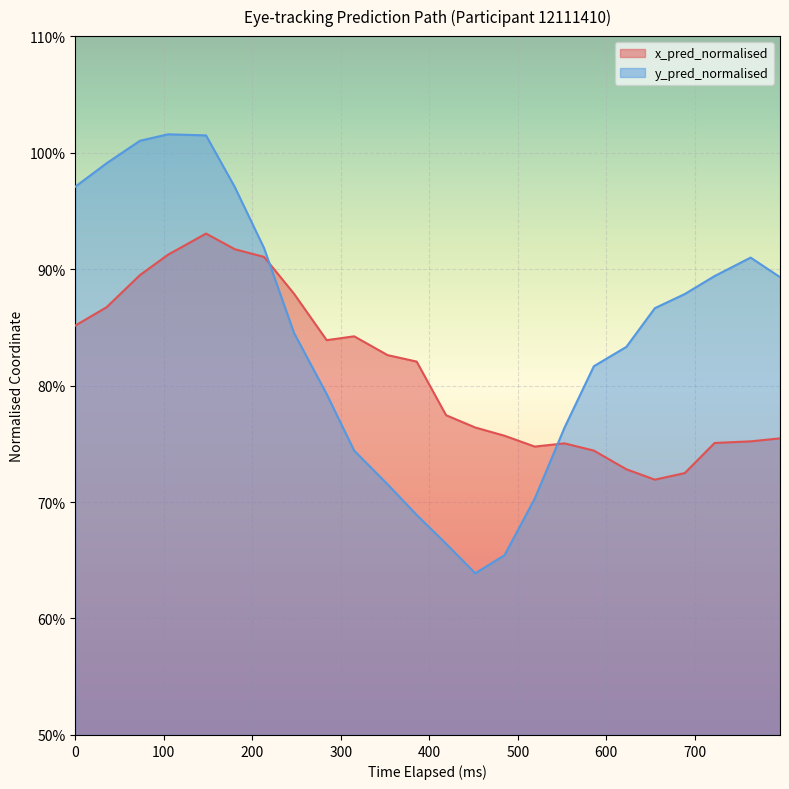

List the series in order of their overall mean, highest first.

y_pred_normalised, x_pred_normalised